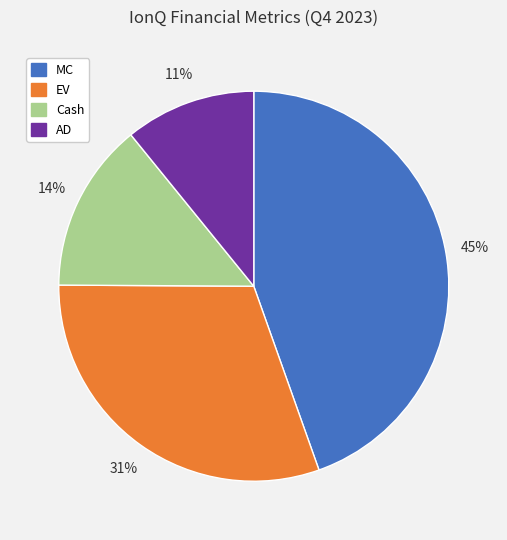

Do EV and Cash together represent more than half of the pie?

No